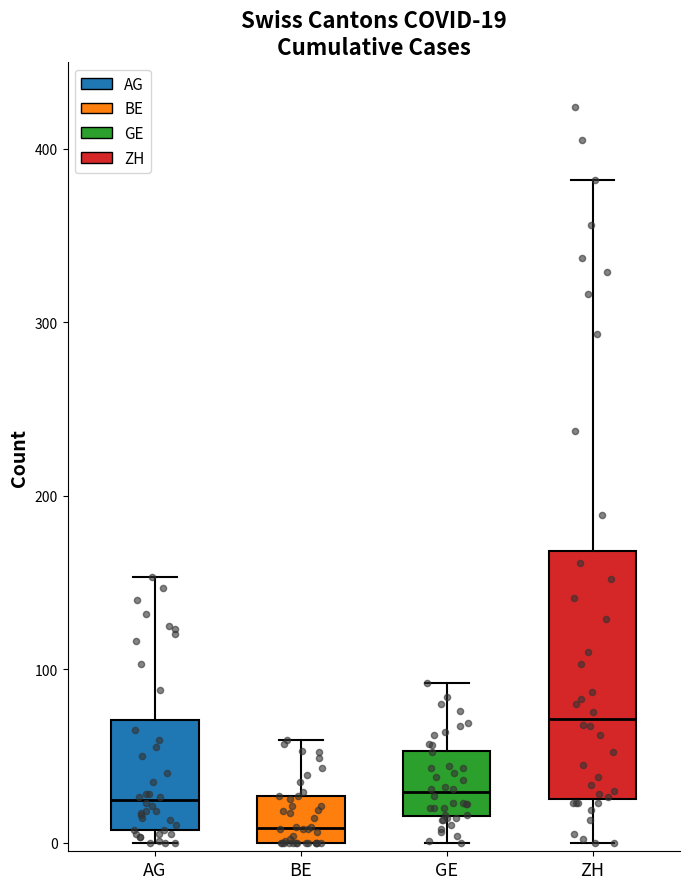

Comparing the boxes themselves (not the whiskers), which one is the tallest?

ZH